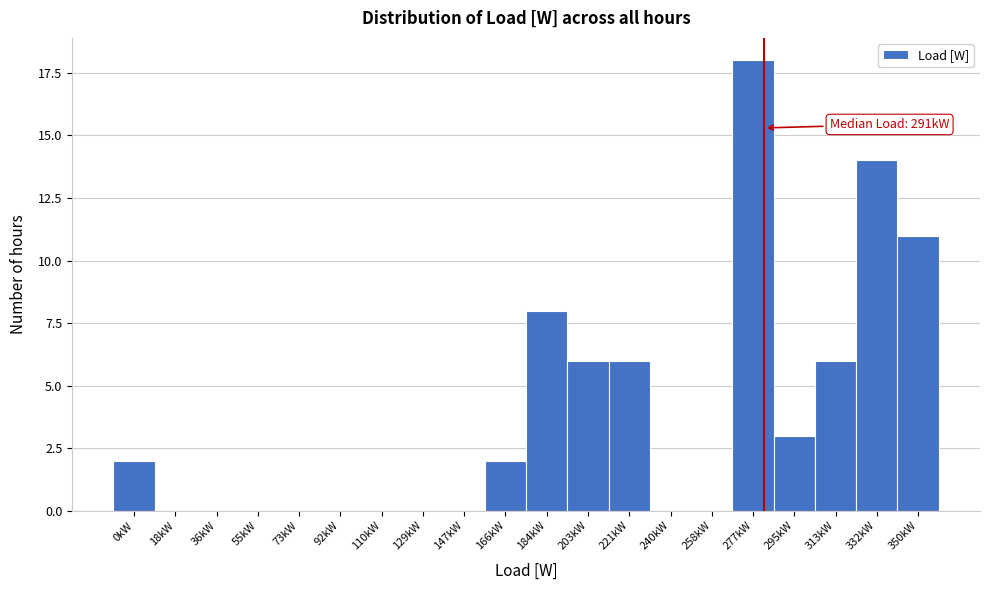

Reading left to right, list all the values displayed in this chart.

0kW=2	18kW=0	36kW=0	55kW=0	73kW=0	92kW=0	110kW=0	129kW=0	147kW=0	166kW=2	184kW=8	203kW=6	221kW=6	240kW=0	258kW=0	277kW=18	295kW=3	313kW=6	332kW=14	350kW=11